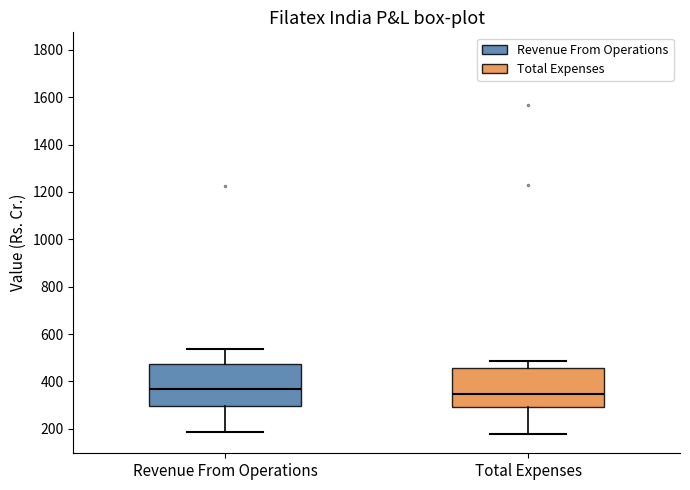

Reading left to right, transcribe this box plot: for each box, give where its median line is, the range the box spans, and where its two whiskers end, as read against the y-axis. The values are not printed on the chart, so give them approximately, as read against the axis.

Revenue From Operations: median 360, box 300 to 480, whiskers 180 to 540
Total Expenses: median 340, box 300 to 460, whiskers 180 to 480